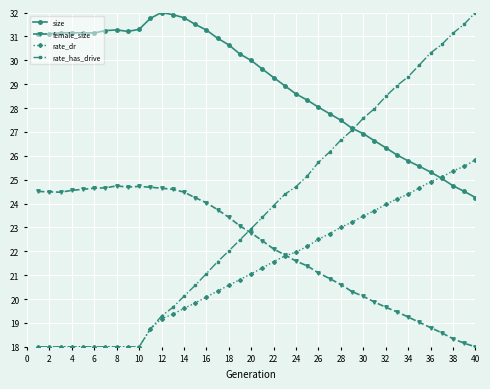

What is the value of the rate_has_drive point at the 38th from the left?

31.1